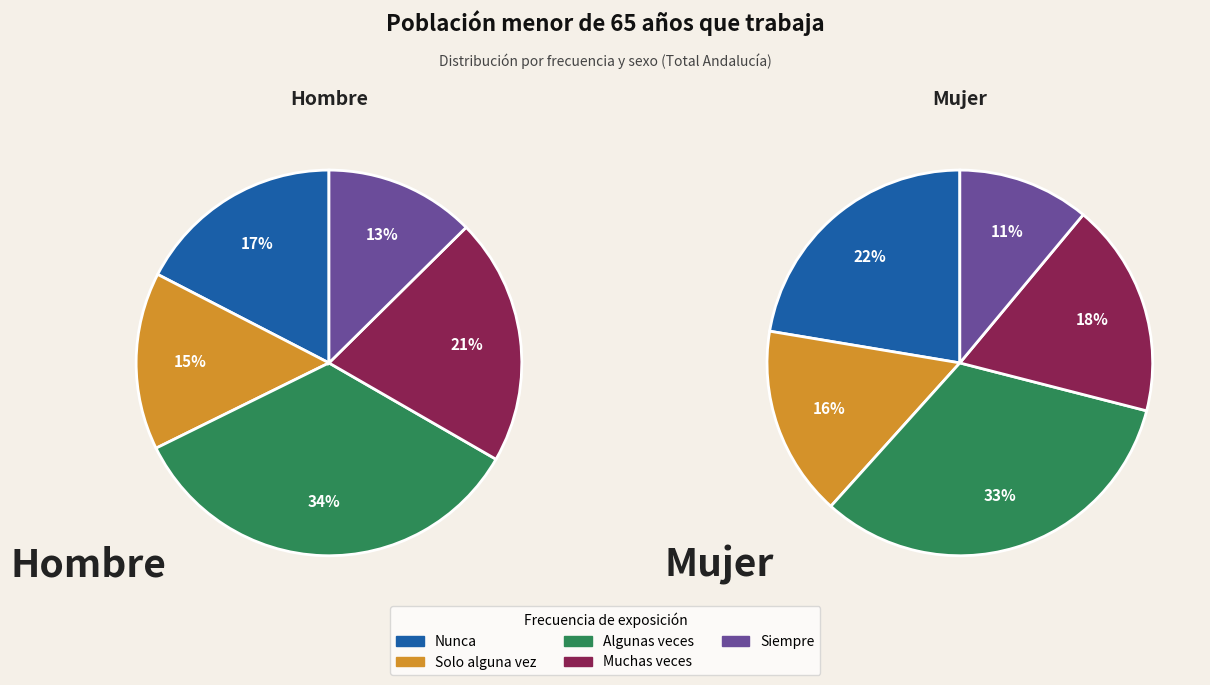

True or false: Hombre accounts for 66% of the total.

False